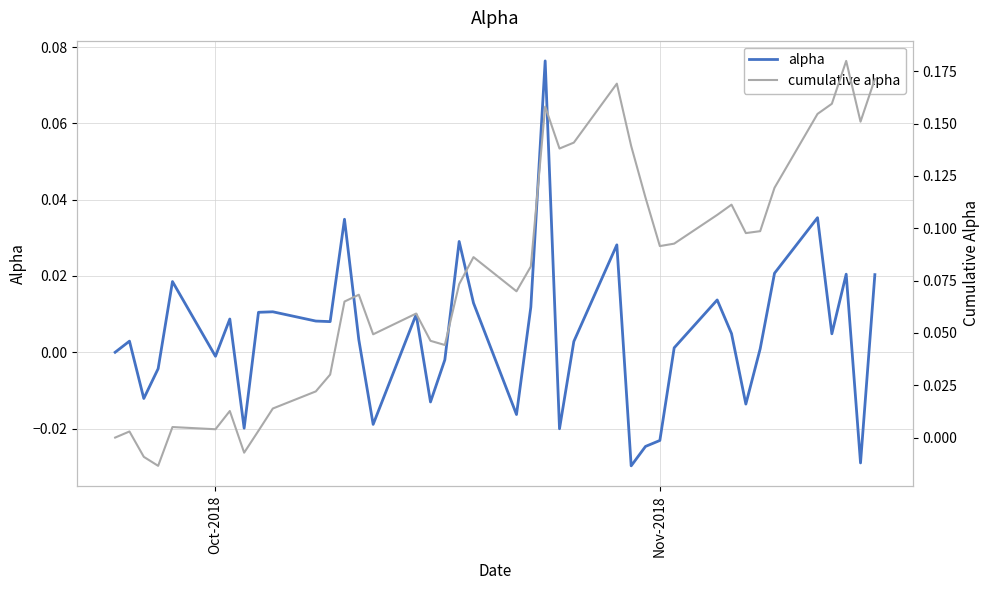

List the series in order of their overall mean, lowest first.

alpha, cumulative alpha